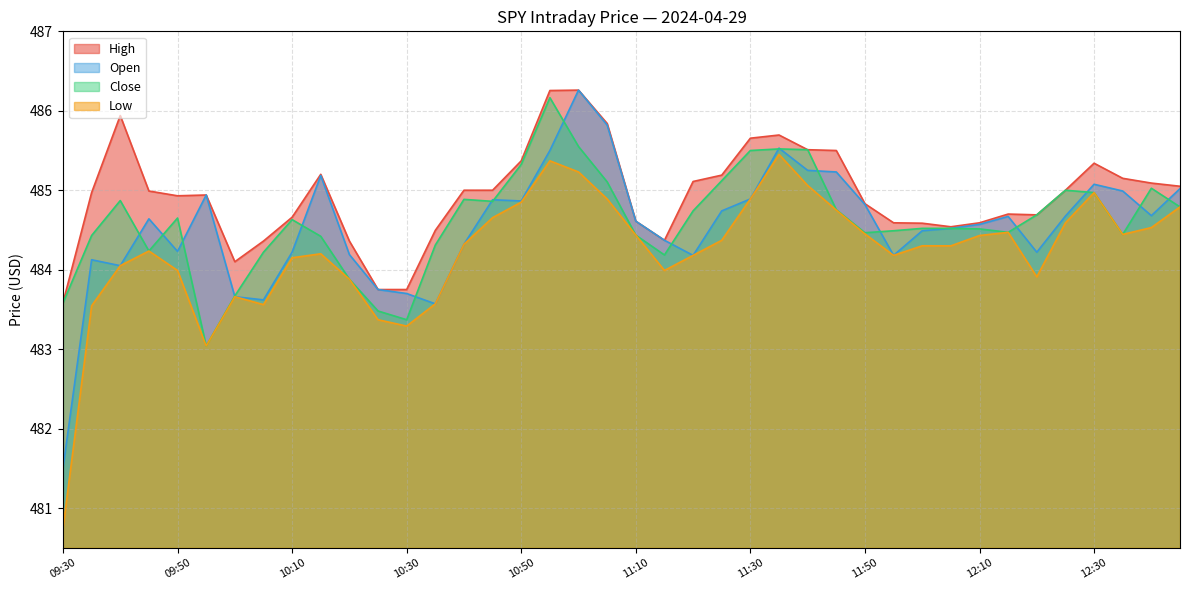

List the labels in order of Open value, largest first.

11:00, 11:05, 11:35, 10:55, 11:40, 11:45, 10:15, 12:30, 12:45, 12:35, 09:55, 11:30, 10:45, 10:50, 11:50, 11:25, 12:40, 12:25, 12:15, 09:45, 11:10, 12:10, 12:05, 12:00, 11:15, 10:40, 09:50, 10:10, 12:20, 10:20, 11:20, 11:55, 09:35, 09:40, 10:25, 10:30, 10:00, 10:05, 10:35, 09:30